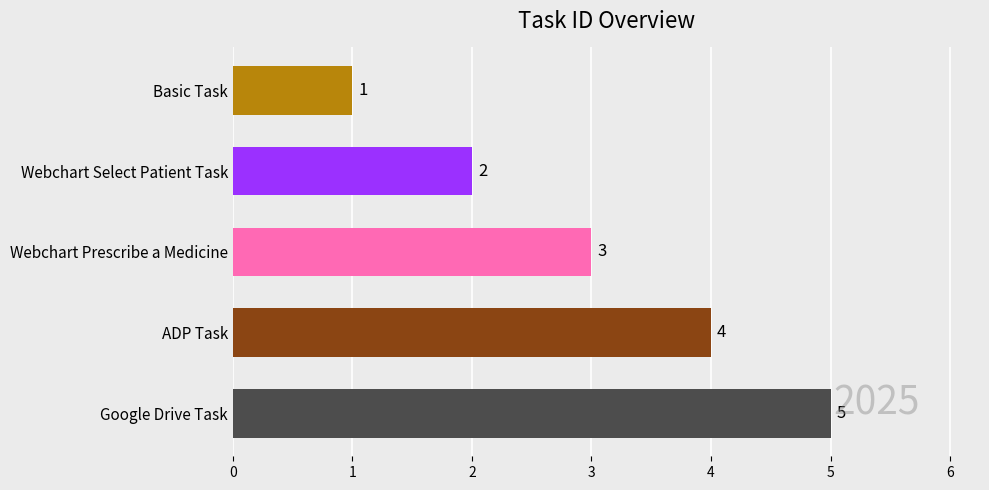

Where is the data nearest to the value 3?

Webchart Prescribe a Medicine